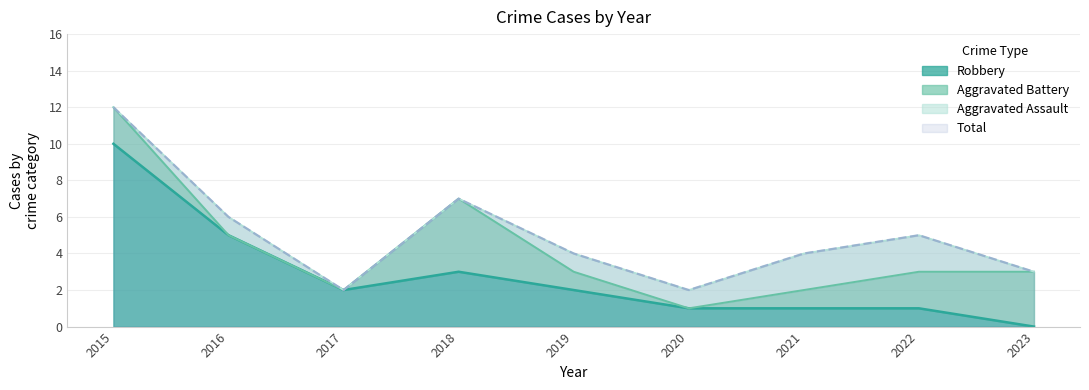

At which label is Total closest to 7?

2018